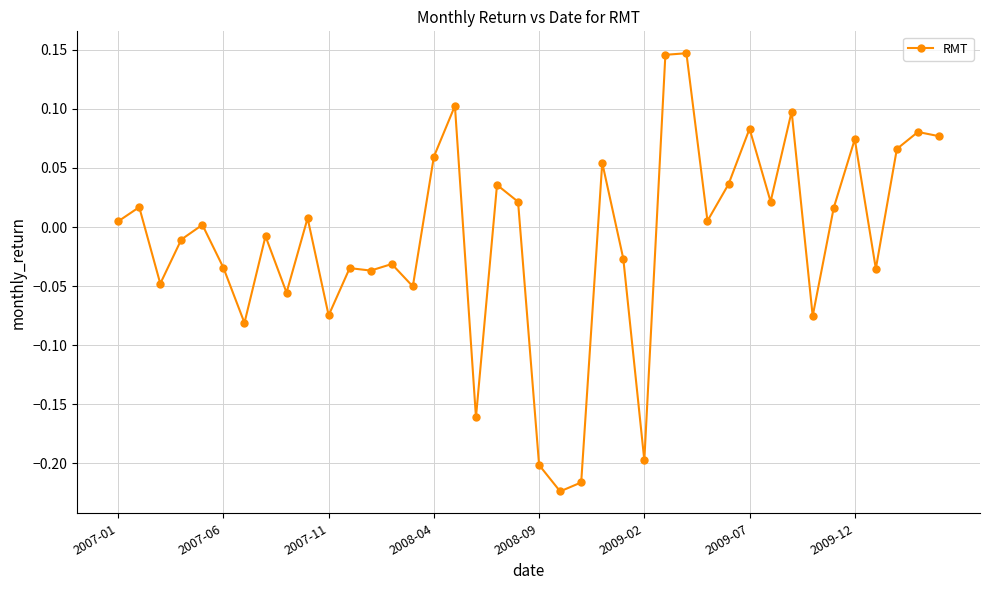

True or false: the data has more than 0 interior local peaks.

True